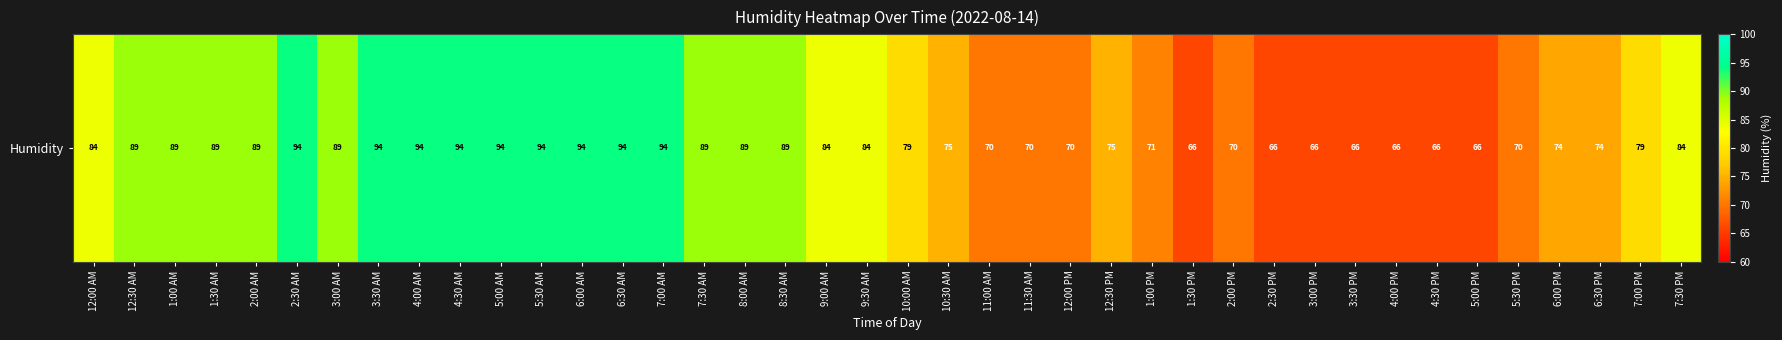

Reading left to right, what are all the values shown in this chart?

84	89	89	89	89	94	89	94	94	94	94	94	94	94	94	89	89	89	84	84	79	75	70	70	70	75	71	66	70	66	66	66	66	66	66	70	74	74	79	84